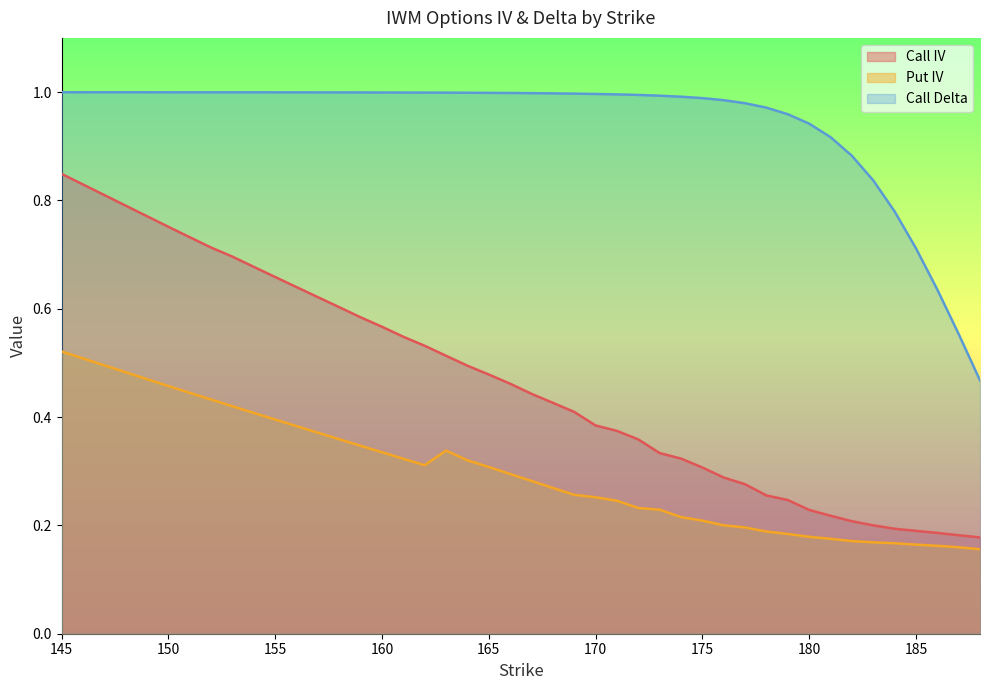

Which series changed the most between 156 and 175?

Call IV